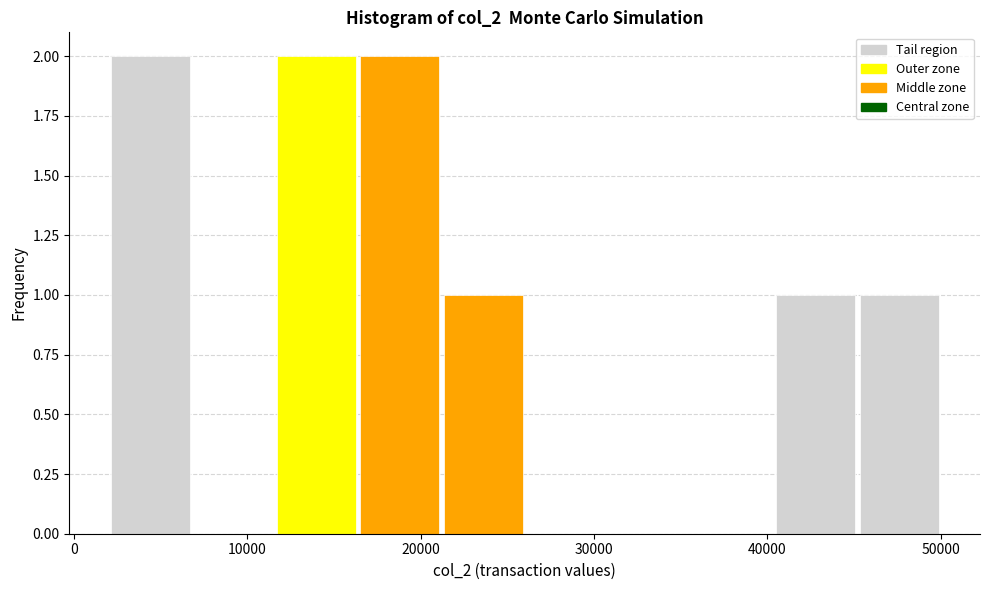

Reading left to right, list every bar in this chart as the range it spans on the x-axis followed by its height. Neither the bar edges nor the heights are printed on the chart, so give them approximately, as read against the axes.

2000 to 6800: 2
6800 to 11600: 0
11600 to 16400: 2
16400 to 21200: 2
21200 to 26000: 1
26000 to 30800: 0
30800 to 35600: 0
35600 to 40400: 0
40400 to 45200: 1
45200 to 50000: 1